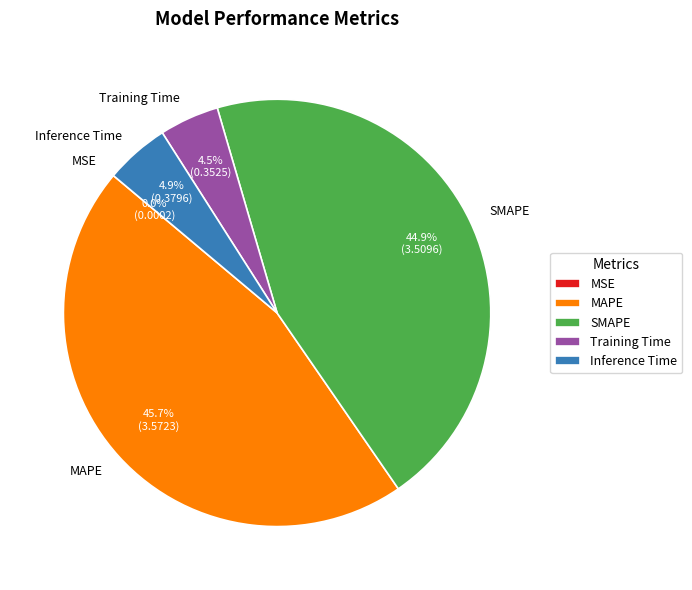

To the nearest percent, what is the average slice percentage?

20%